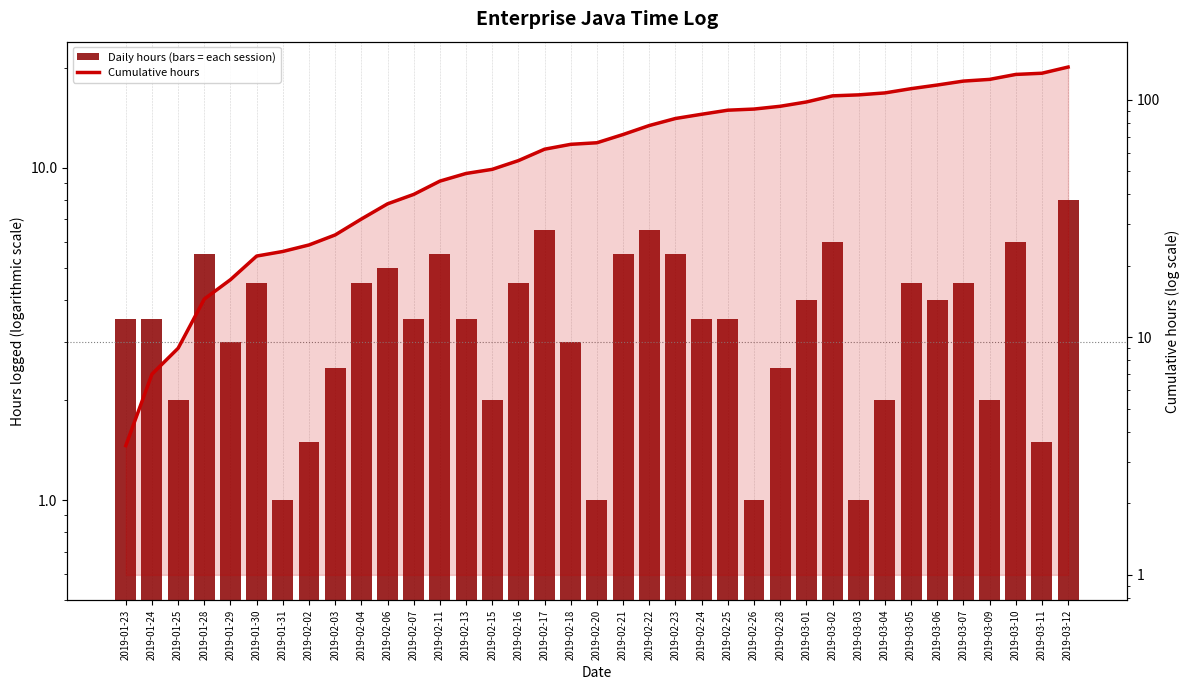

Reading left to right, list all the values displayed in this chart.

Daily hours (bars = each session): 3.5	3.5	2.0	5.5	3.0	4.5	1.0	1.5	2.5	4.5	5.0	3.5	5.5	3.5	2.0	4.5	6.5	3.0	1.0	5.5	6.5	5.5	3.5	3.5	1.0	2.5	4.0	6.0	1.0	2.0	4.5	4.0	4.5	2.0	6.0	1.5	8.0
Cumulative hours: 3.5	7.0	9.0	14.5	17.5	22.0	23.0	24.5	27.0	31.5	36.5	40.0	45.5	49.0	51.0	55.5	62.0	65.0	66.0	71.5	78.0	83.5	87.0	90.5	91.5	94.0	98.0	104.0	105.0	107.0	111.5	115.5	120.0	122.0	128.0	129.5	137.5